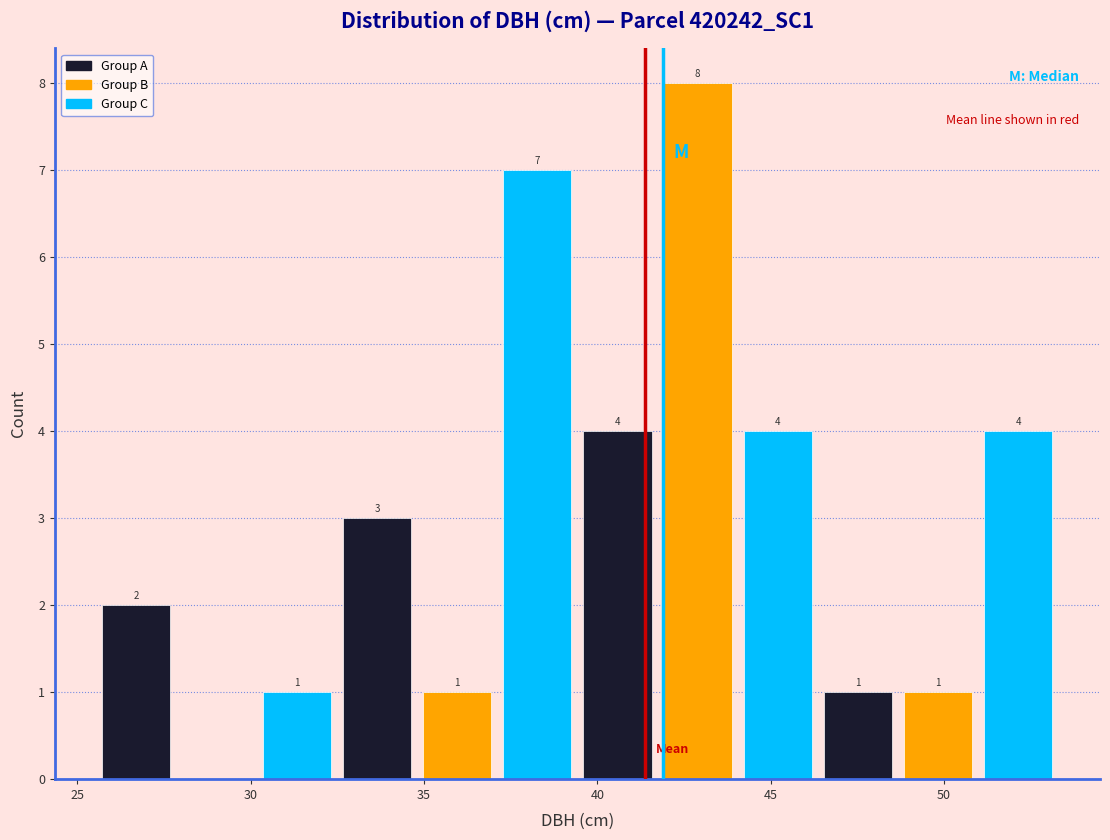

Which range on the x-axis has the tallest bar?

41.5 to 44.0